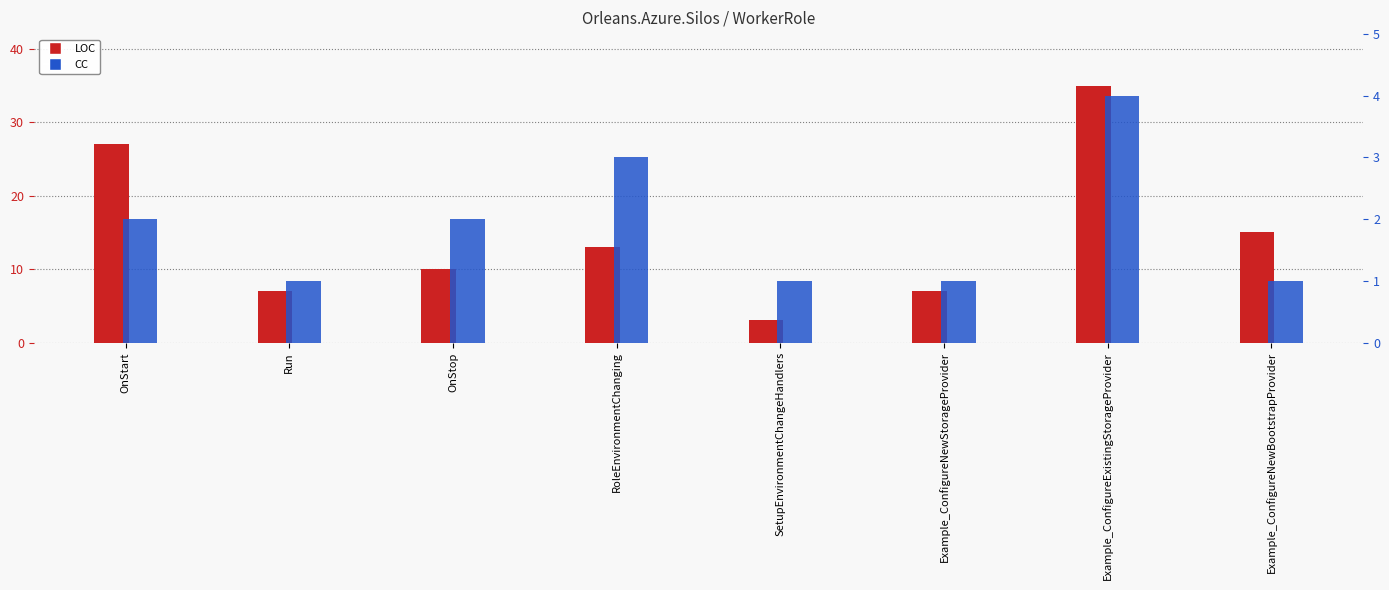

Which series changed the most between OnStart and Example_ConfigureNewStorageProvider?

LOC